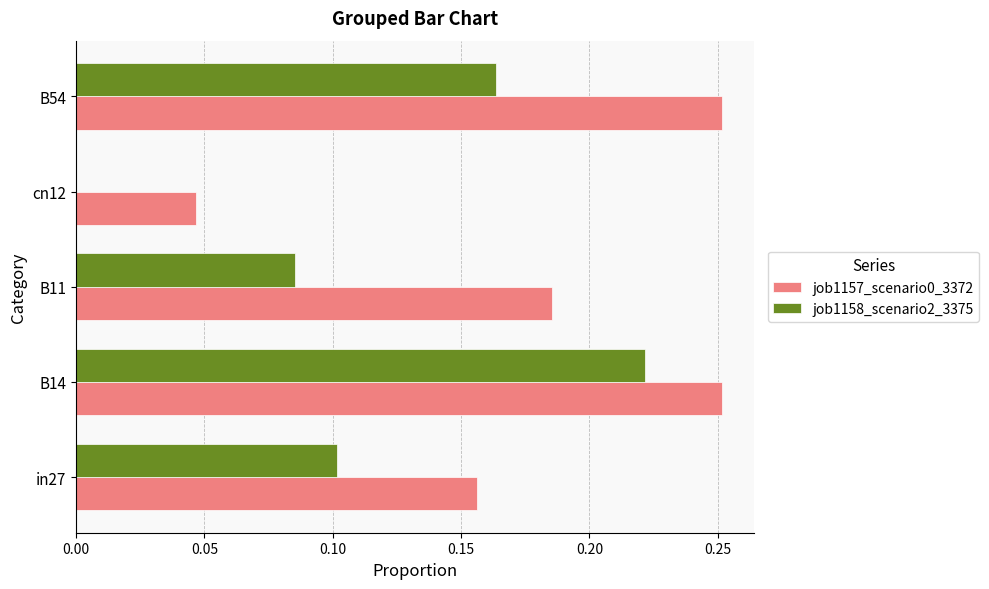

The job1158_scenario2_3375 series shows 0.0 at in27. True or false?

False